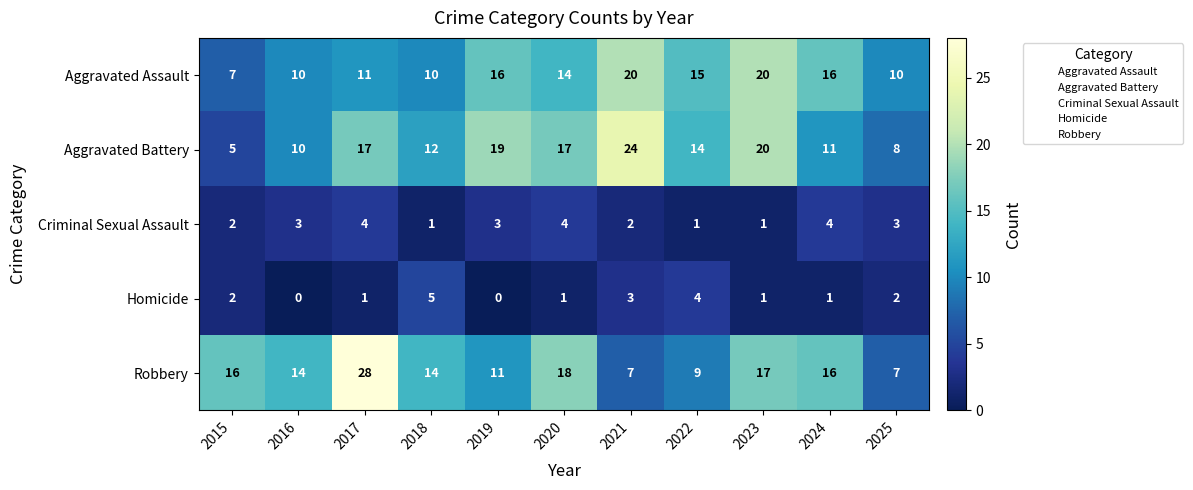

At which category is the sum across all series the highest?

2017